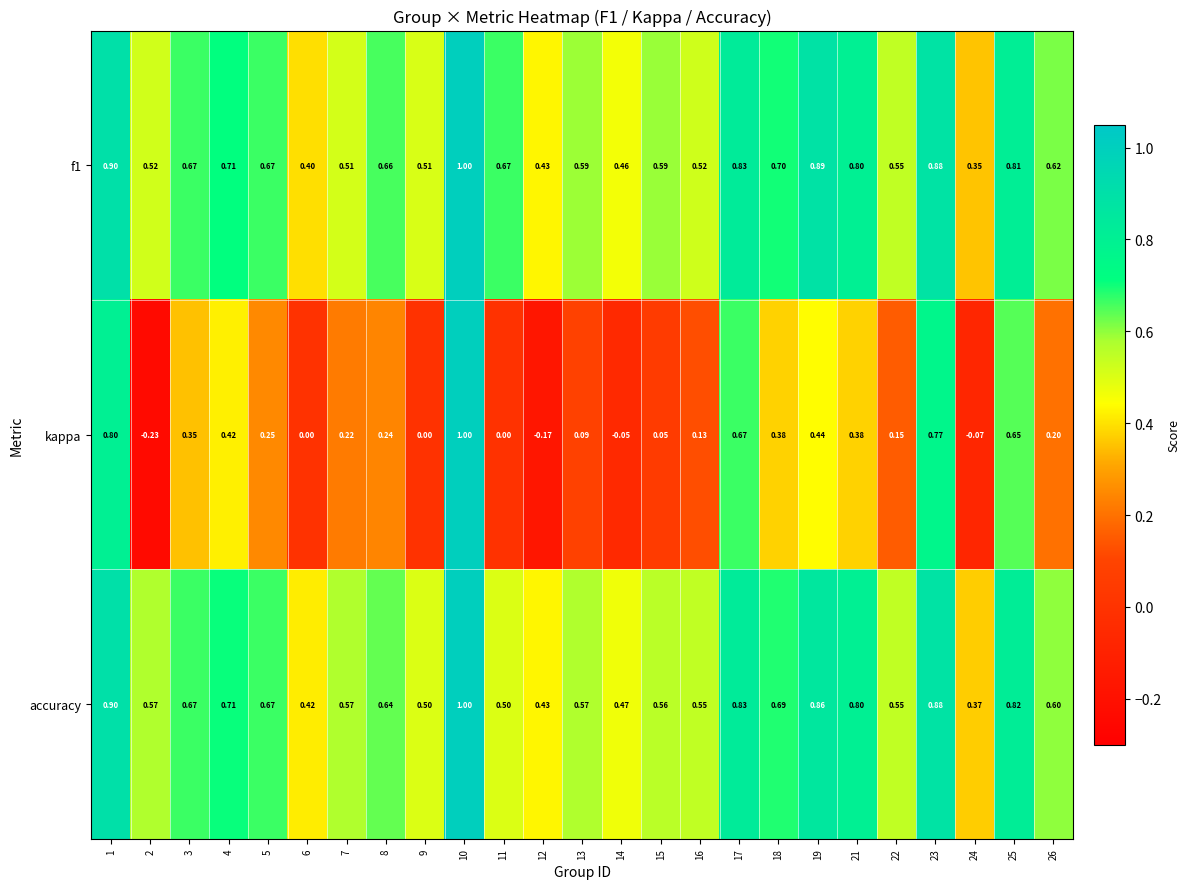

At 15, list the series in order from largest to smallest.

f1, accuracy, kappa